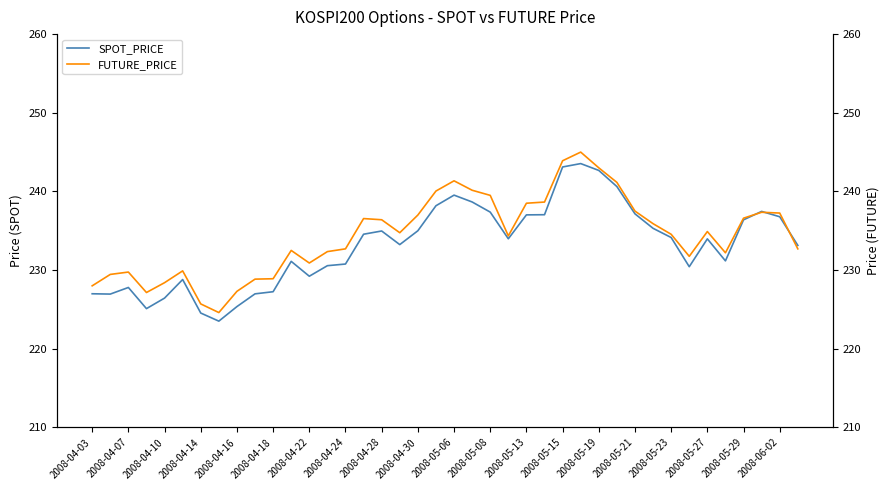

At how many categories does at least one series exceed 237?

13